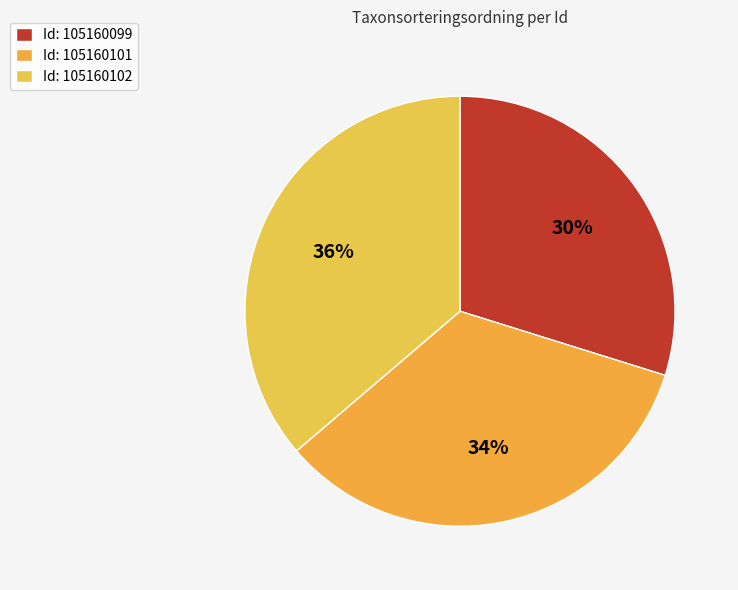

Which category has the biggest portion of the pie?

Id: 105160102